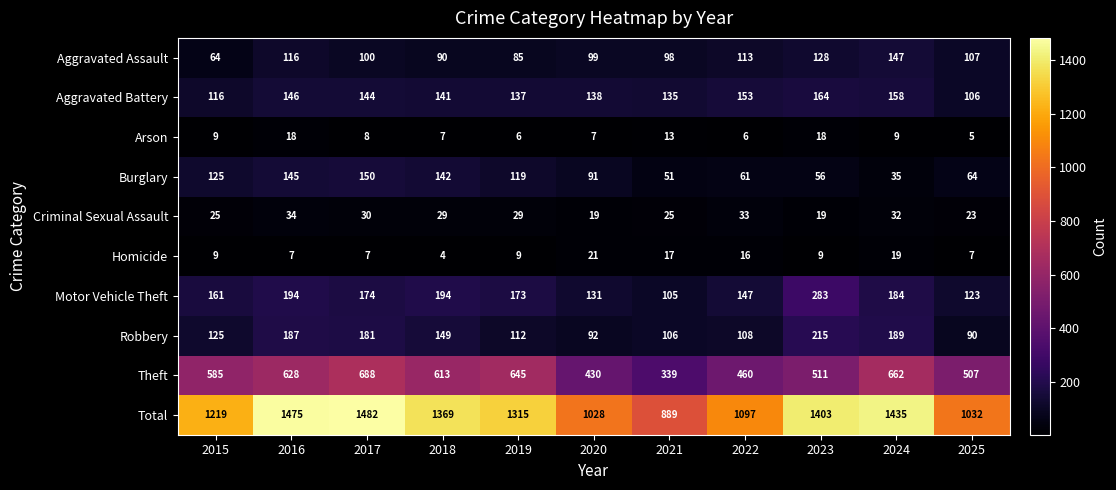

What is the average value of the Arson series?

10